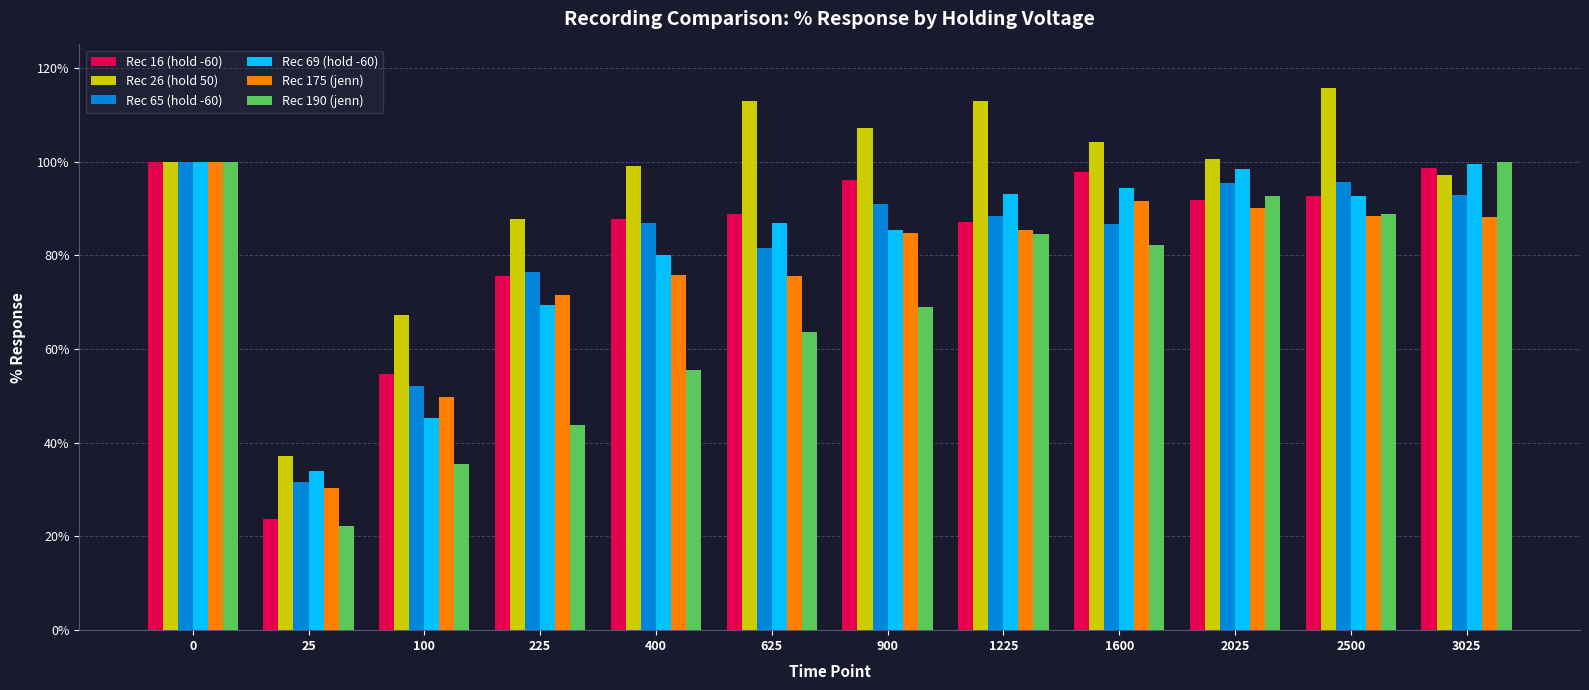

What is the spread (max minus min) of values at 225?

44.0